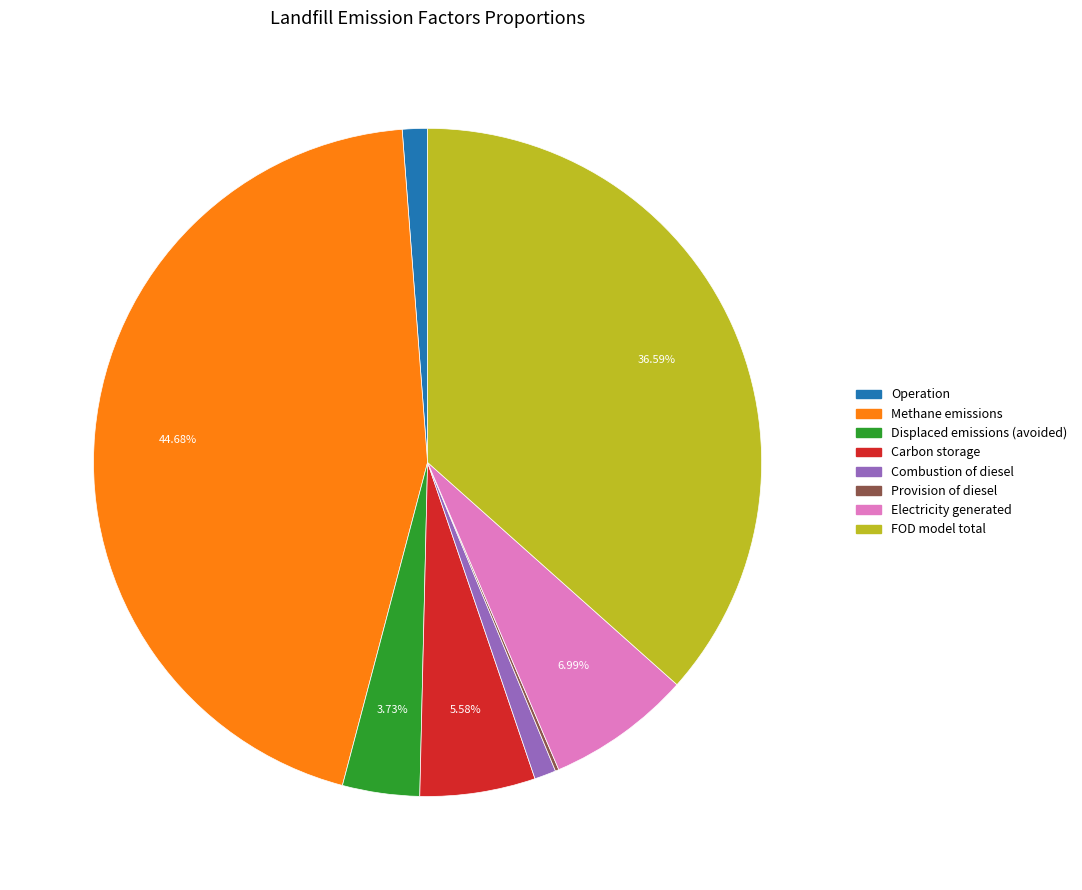

To the nearest percent, what is the difference between the Operation and Carbon storage slice percentages?

4%